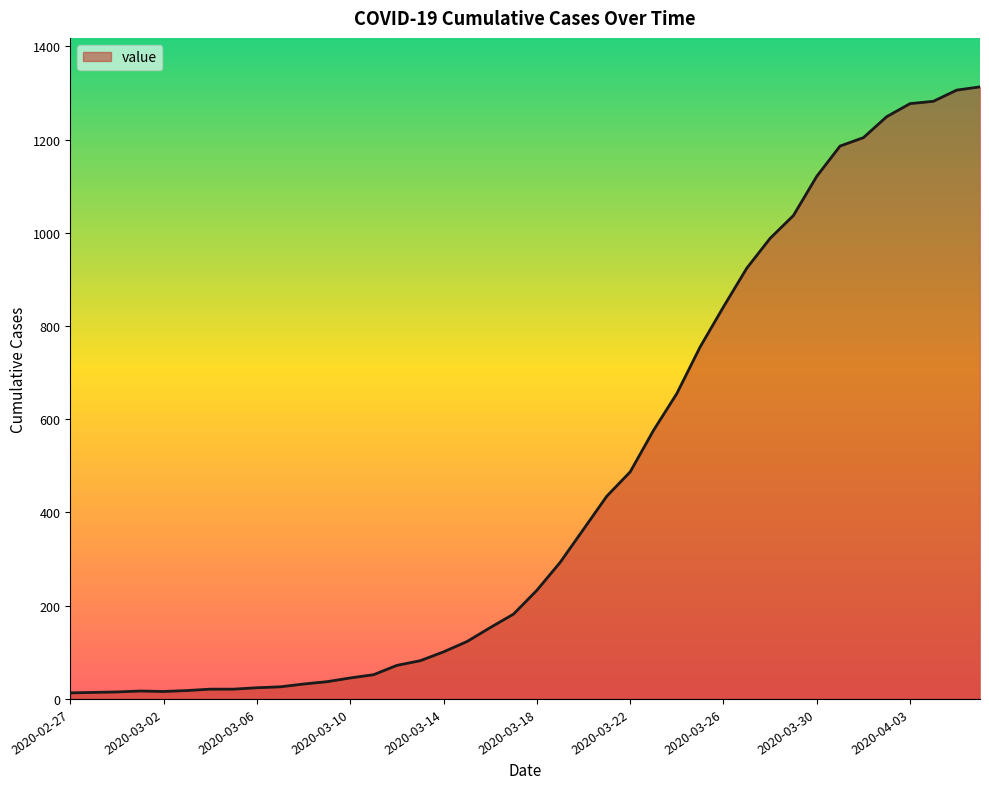

What is the maximum value shown in the chart?

1313